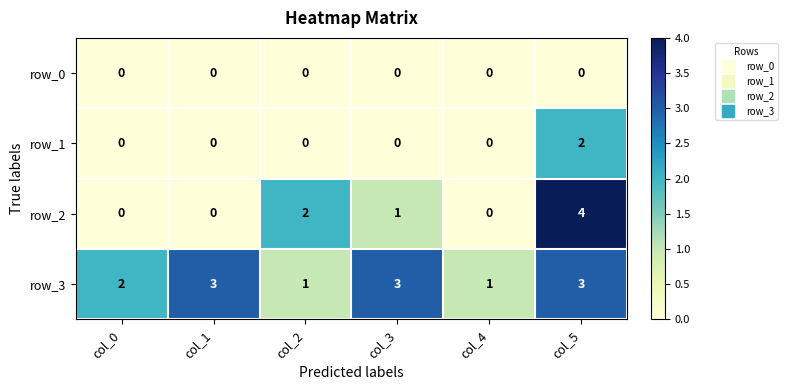

What is the difference between the maximum and minimum values in the row_3 series?

2